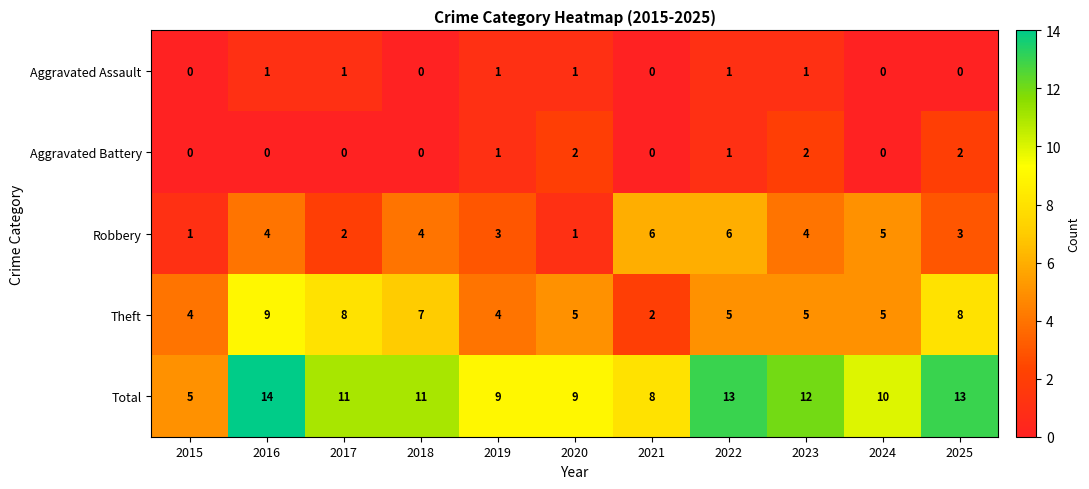

At which label does Total reach its peak?

2016